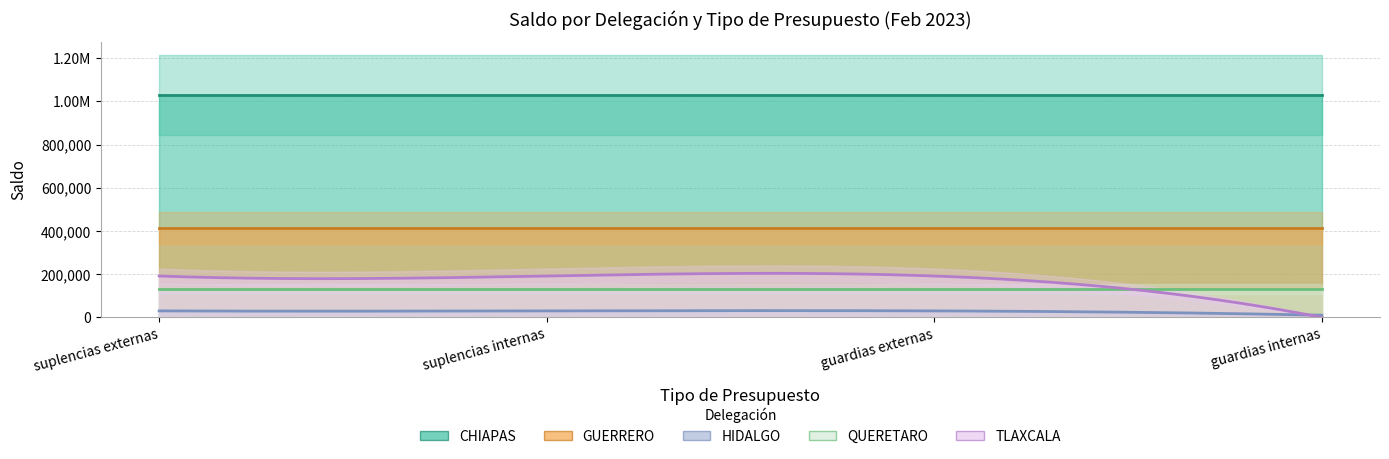

Where do QUERETARO and TLAXCALA first cross each other?

Presupuesto para guardias externas and Presupuesto para guardias internas